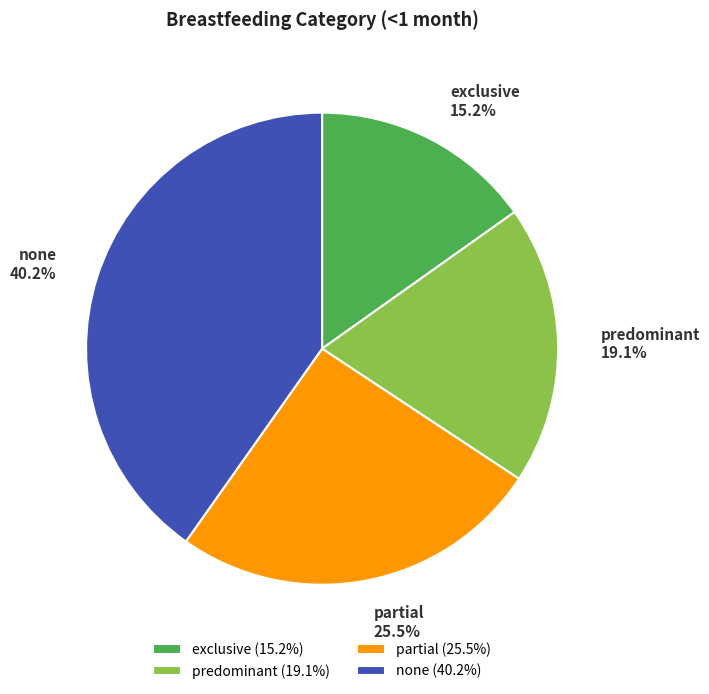

Which category has the smallest portion of the pie?

exclusive